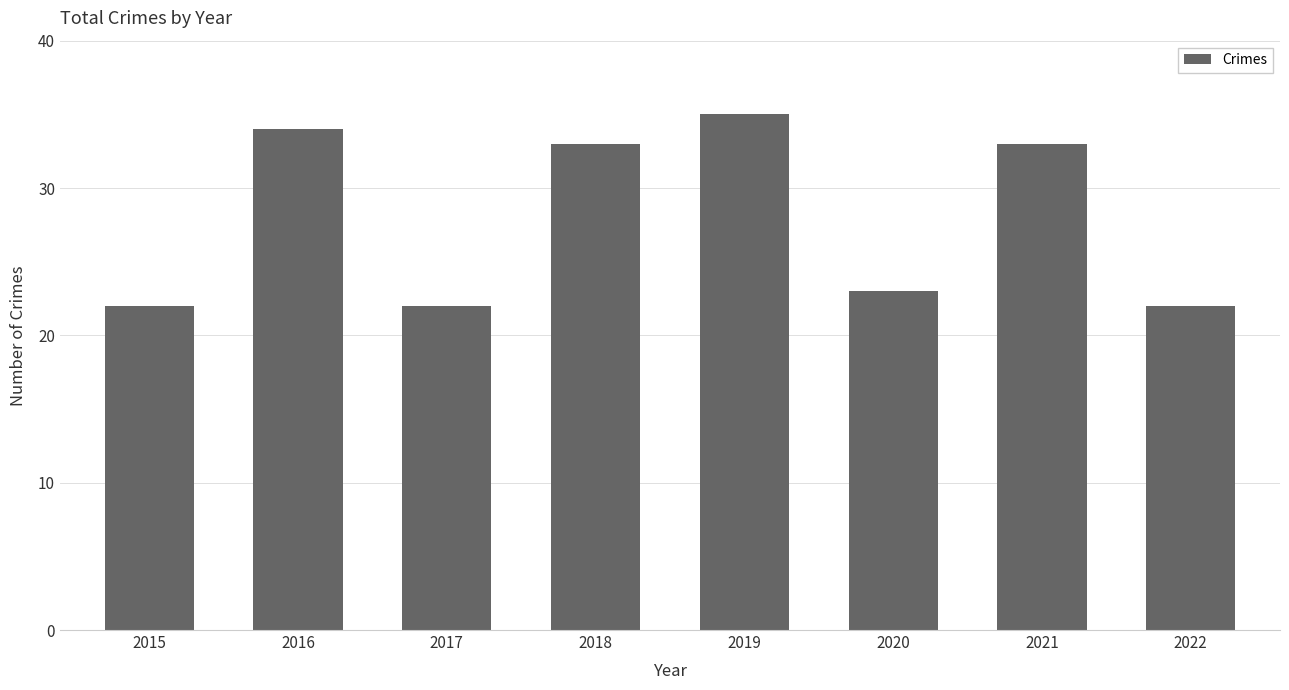

Is it true that the value at 2017 is 22?

True